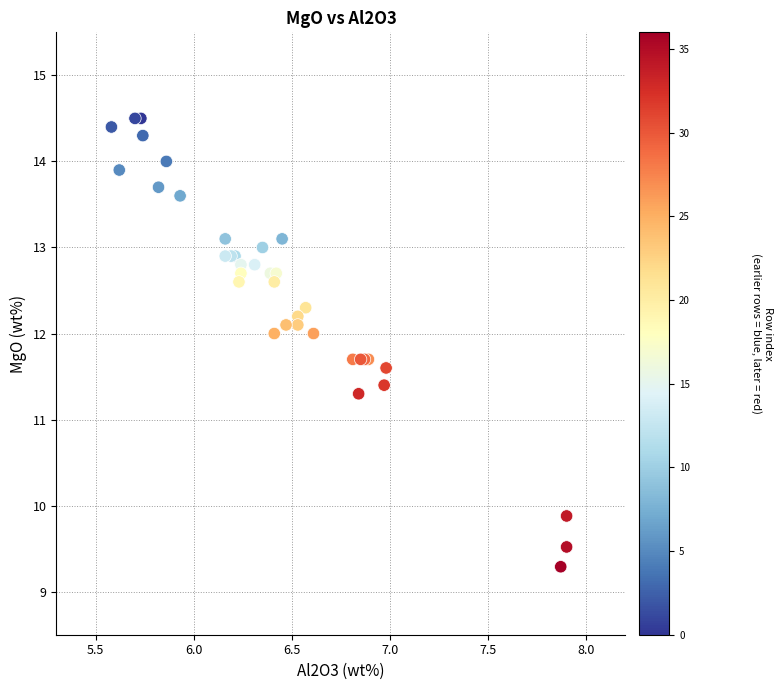

What Y value in the scatter plot is closest to 11?

11.3